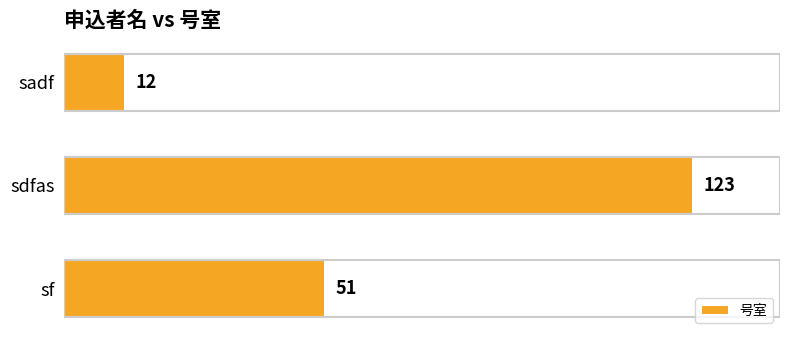

Reading left to right, transcribe all the data shown in this chart.

12	123	51